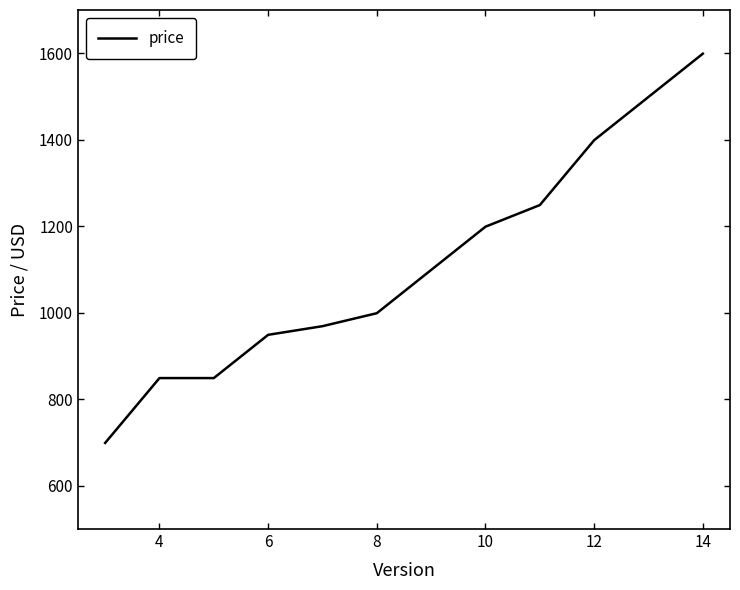

What is the difference between the maximum and minimum values?

900